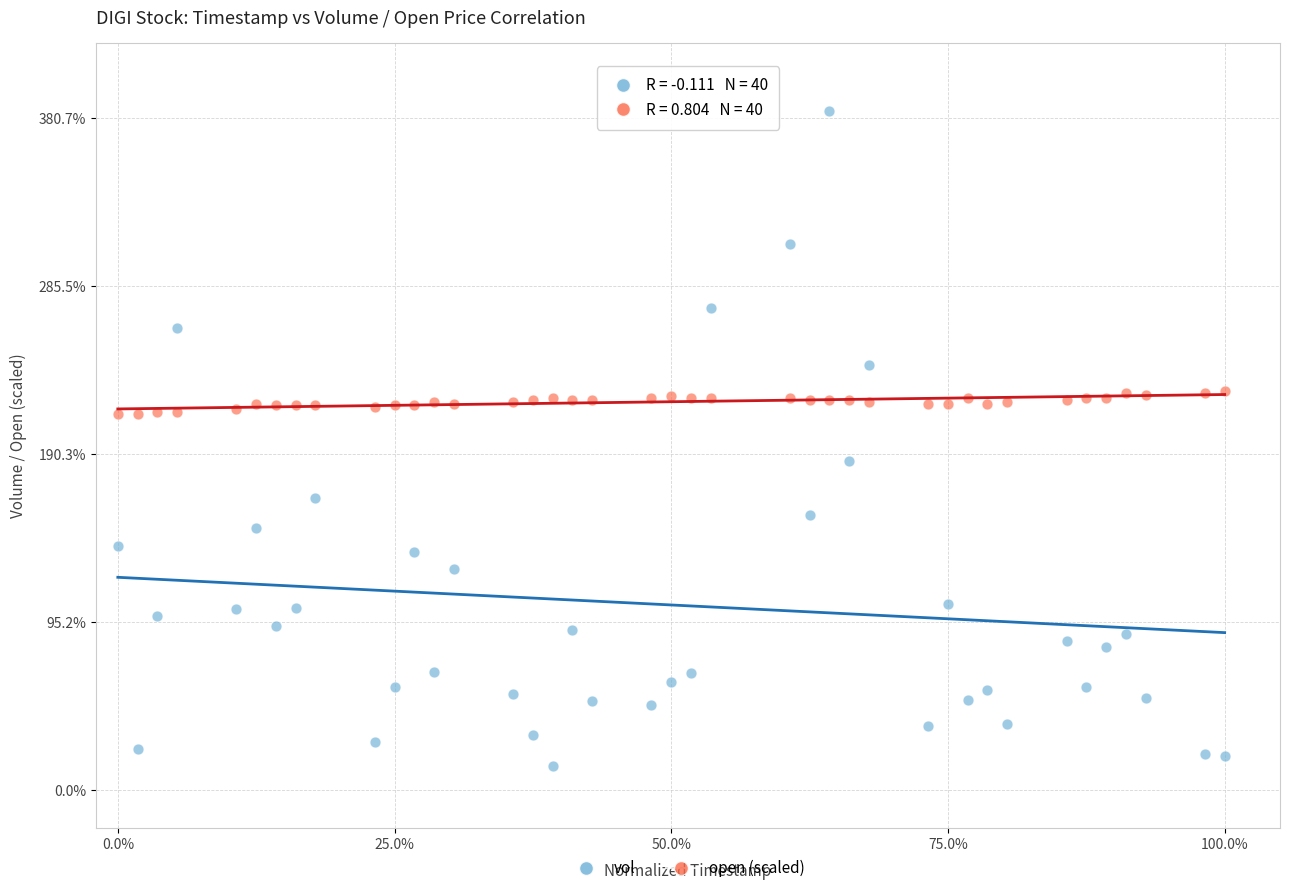

What are all the series names shown in the legend?

vol, open (scaled)